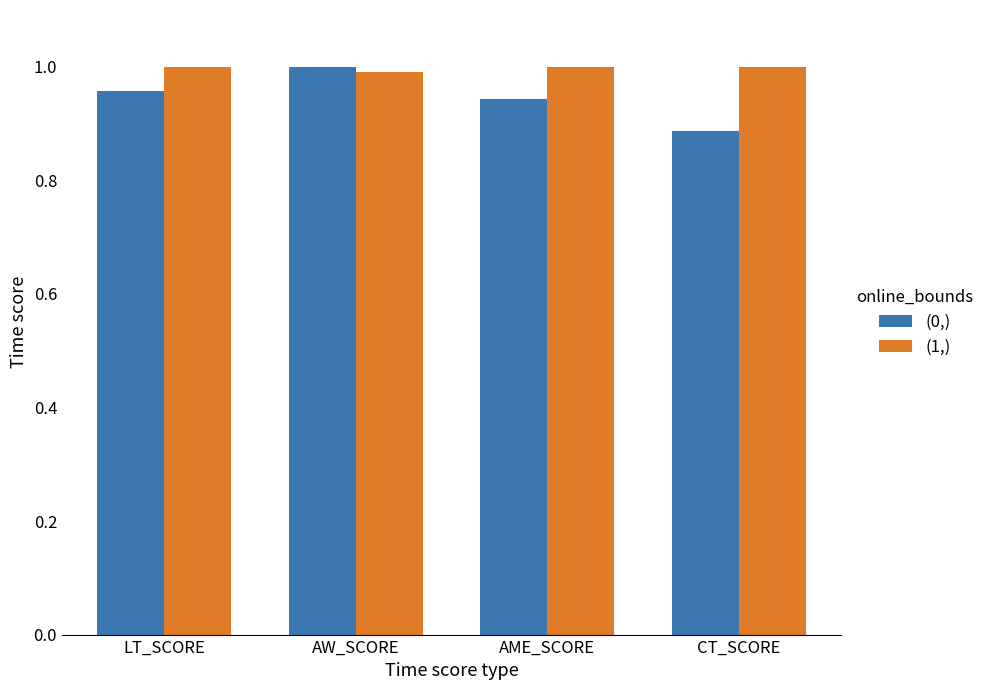

True or false: (1,) has a value of 1.0 at AME_SCORE.

True